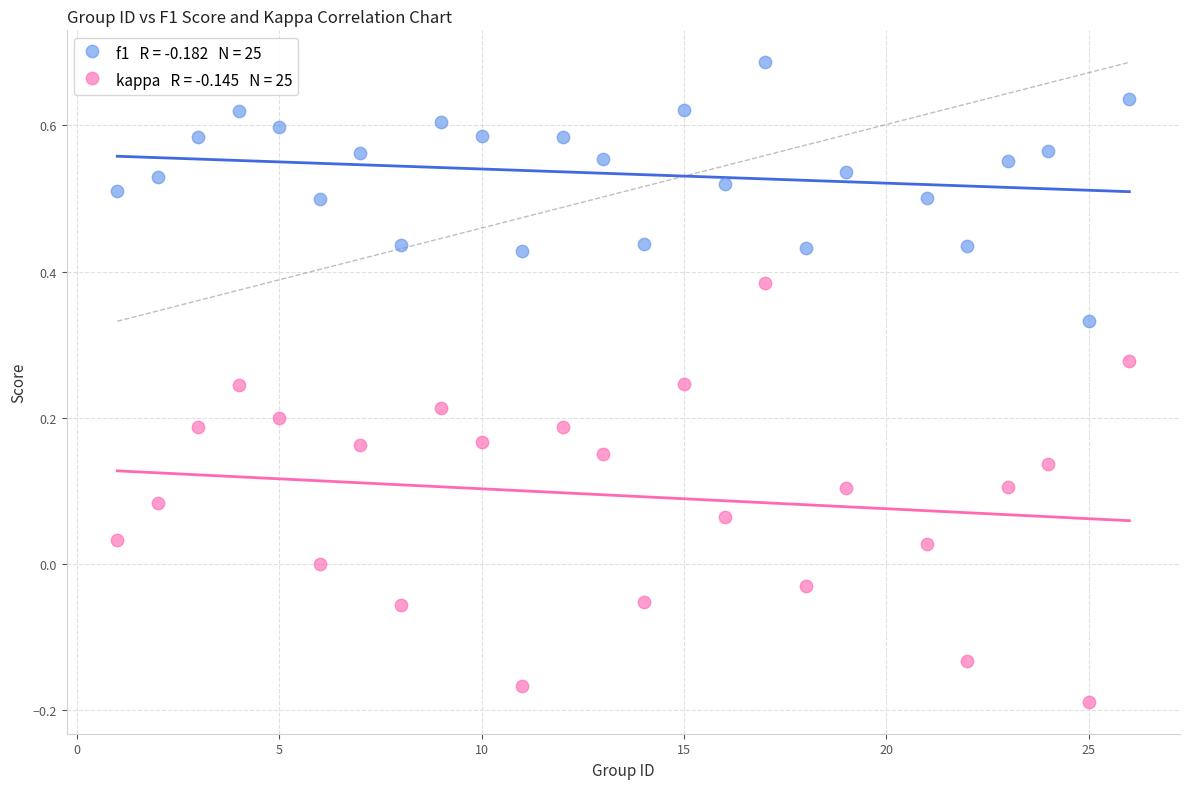

Across all data points, what is the range of Y values (max minus min)?

0.9